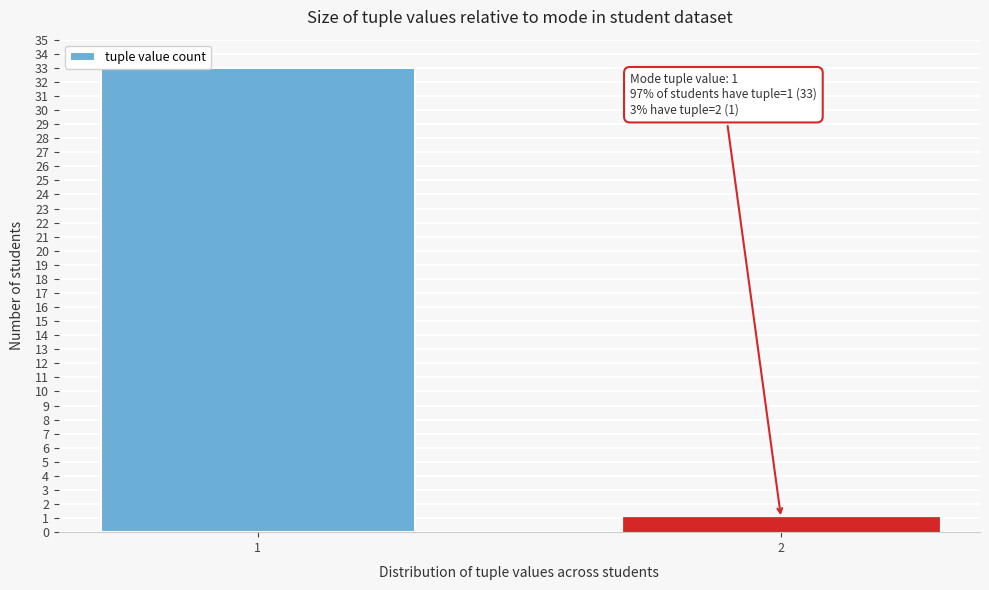

Reading left to right, list all the values displayed in this chart.

1=33	2=1